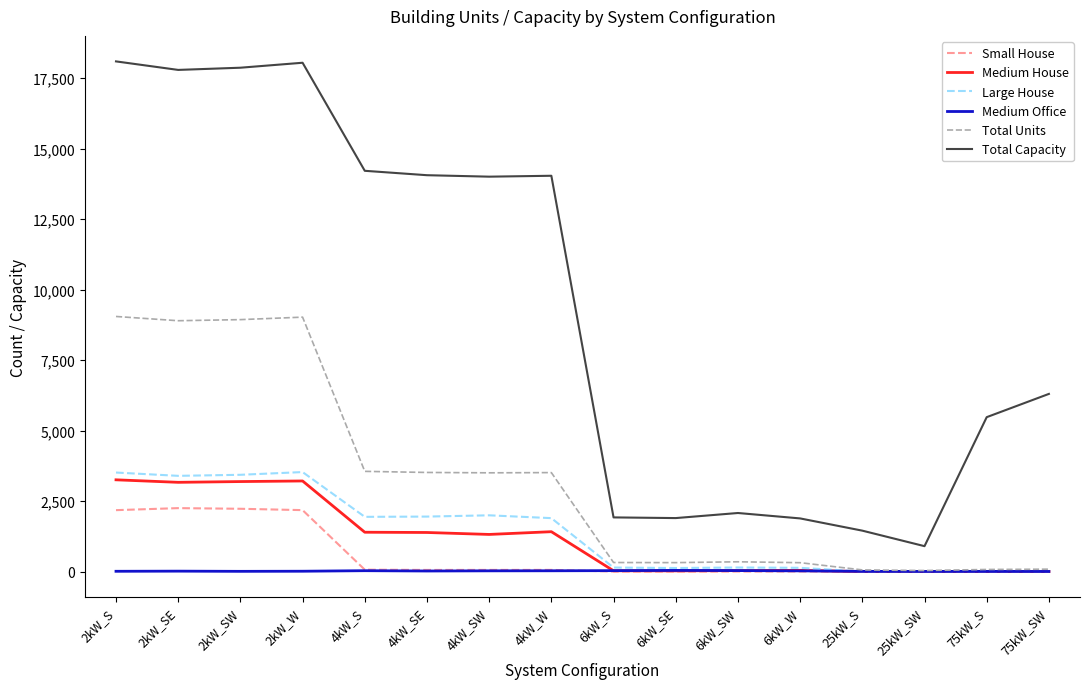

True or false: Total Capacity and Medium Office intersect in this chart.

False